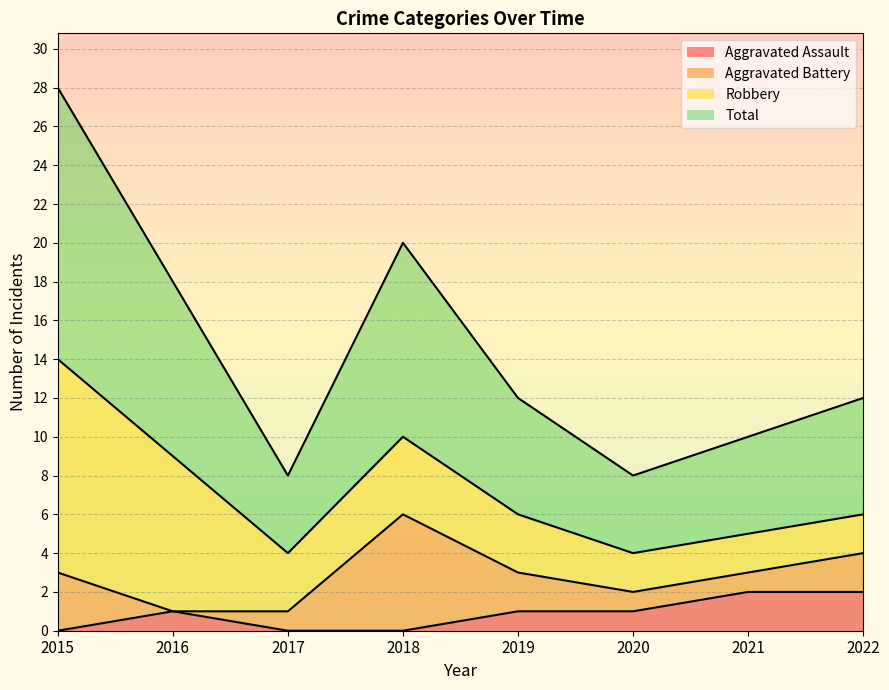

The Total series shows 5 at 2021. True or false?

True